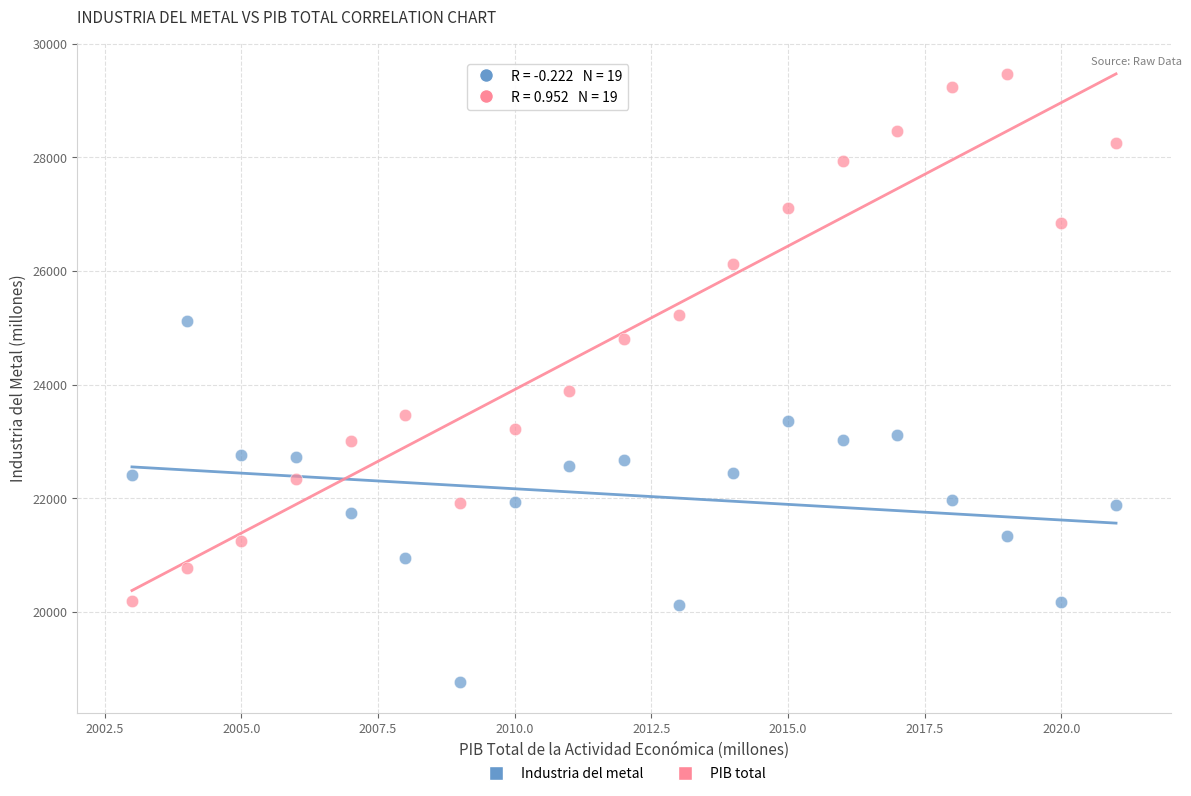

Across all data points, what is the range of X values (max minus min)?

18.0